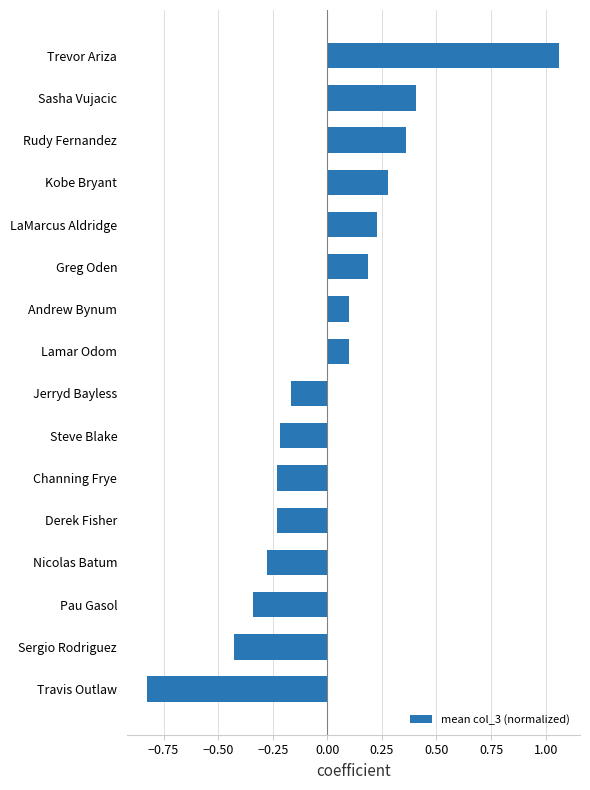

Which label corresponds to the smallest value in the chart?

Travis Outlaw